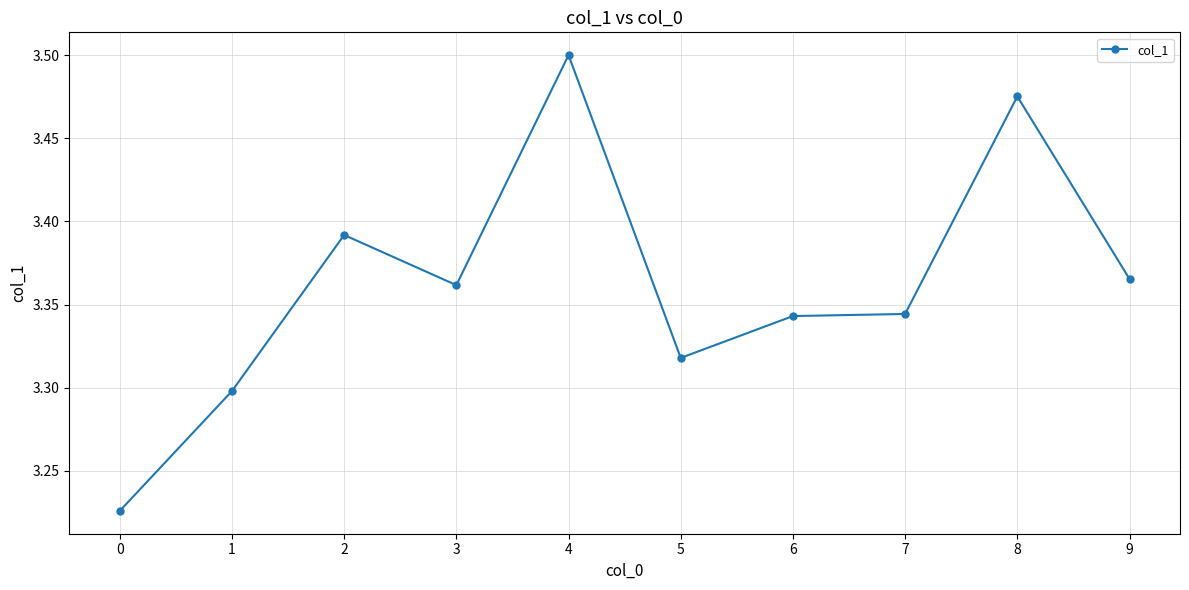

At which category does the chart reach its peak across all series?

4